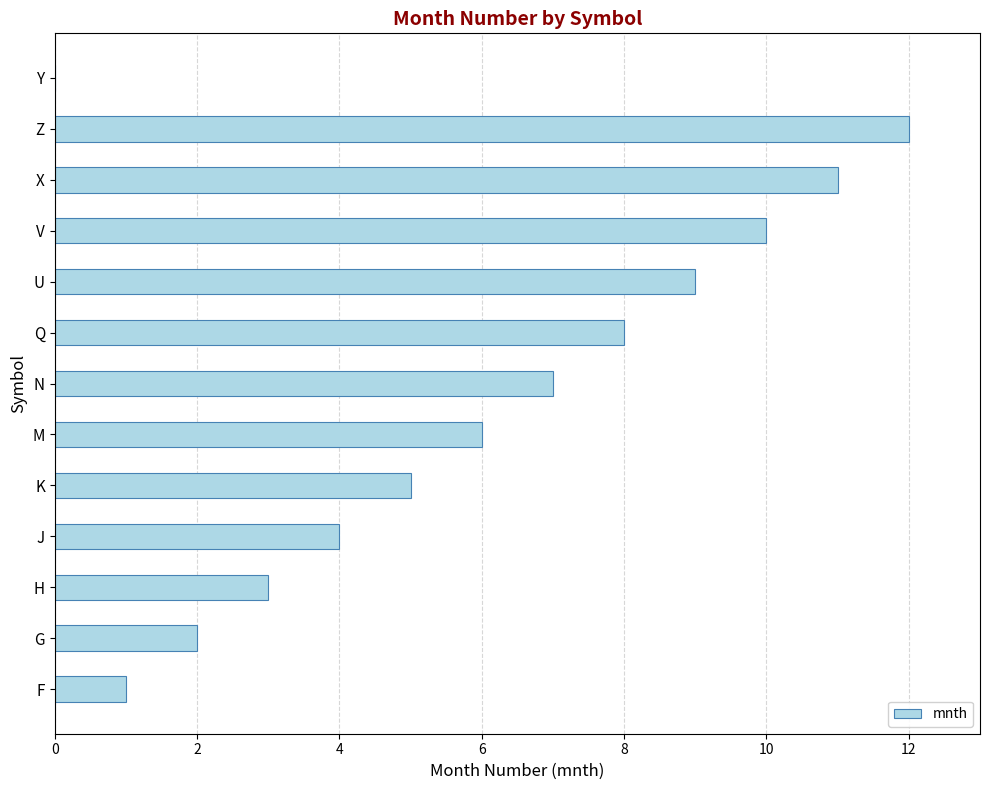

Which label corresponds to the largest value in the chart?

Z